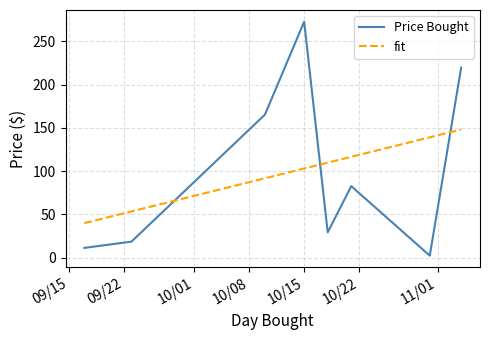

What is the difference between the maximum and second lowest values in the fit series?

94.8